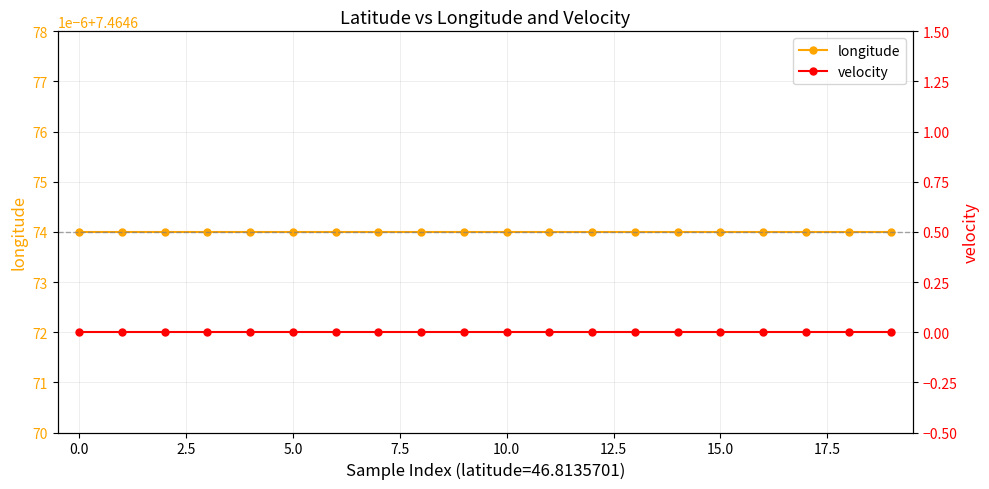

What are all the series names shown in the legend?

longitude, velocity